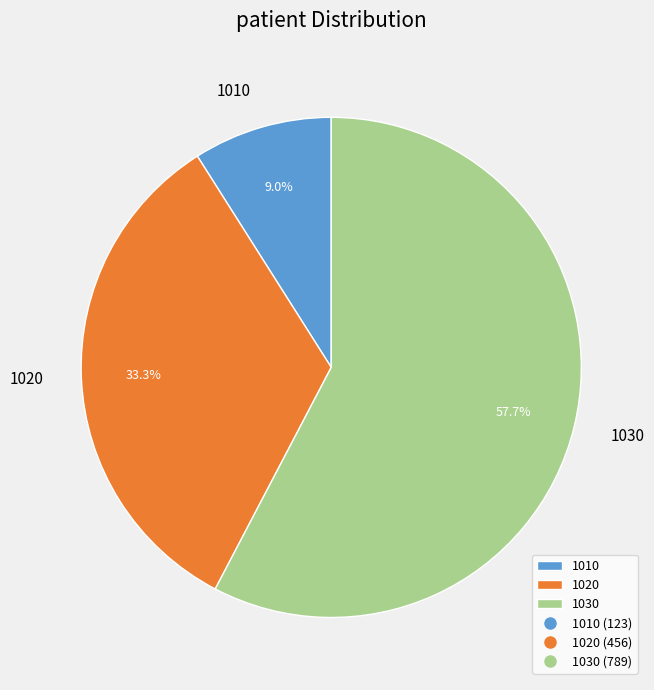

Which category accounts for the majority?

1030